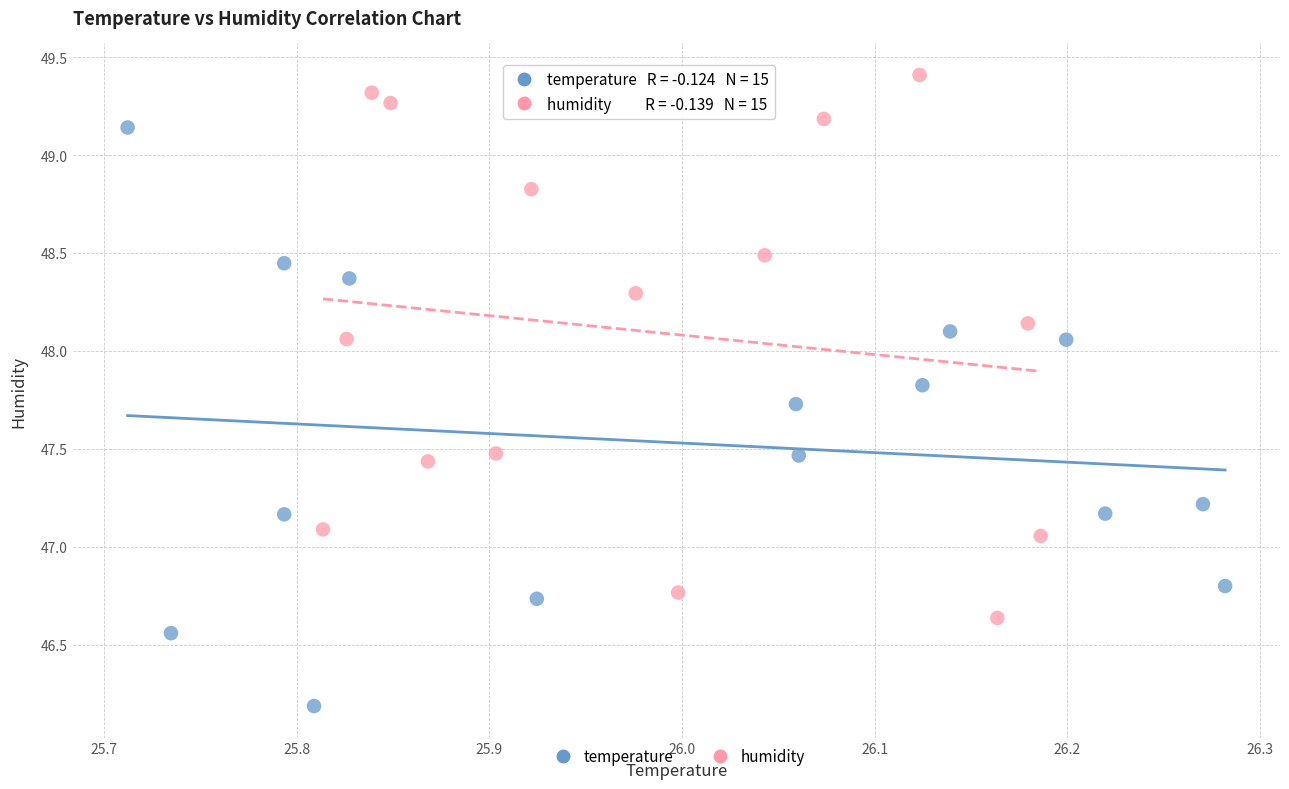

Which series reaches the minimum Y coordinate?

temperature